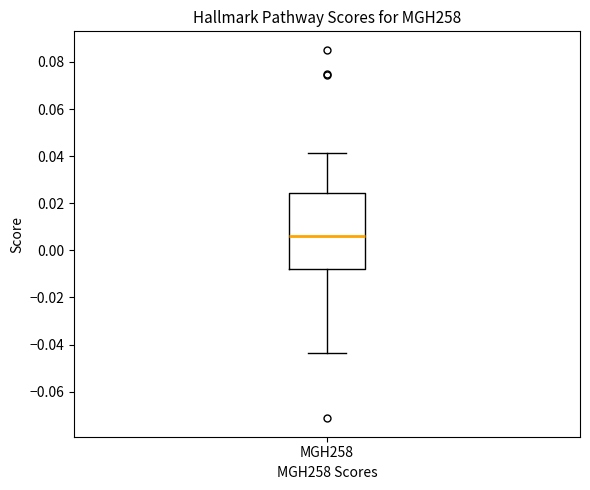

Read this box plot against the y-axis: the position of the median line, the range covered by the box, and the ends of both whiskers. The values are not printed on the chart, so give them approximately, as read against the axis.

median 0.006, box -0.008 to 0.024, whiskers -0.044 to 0.042